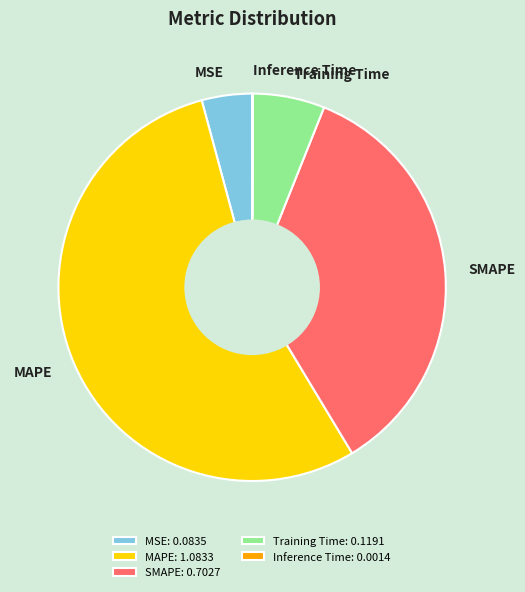

Is it true that SMAPE is 35% of the pie?

True